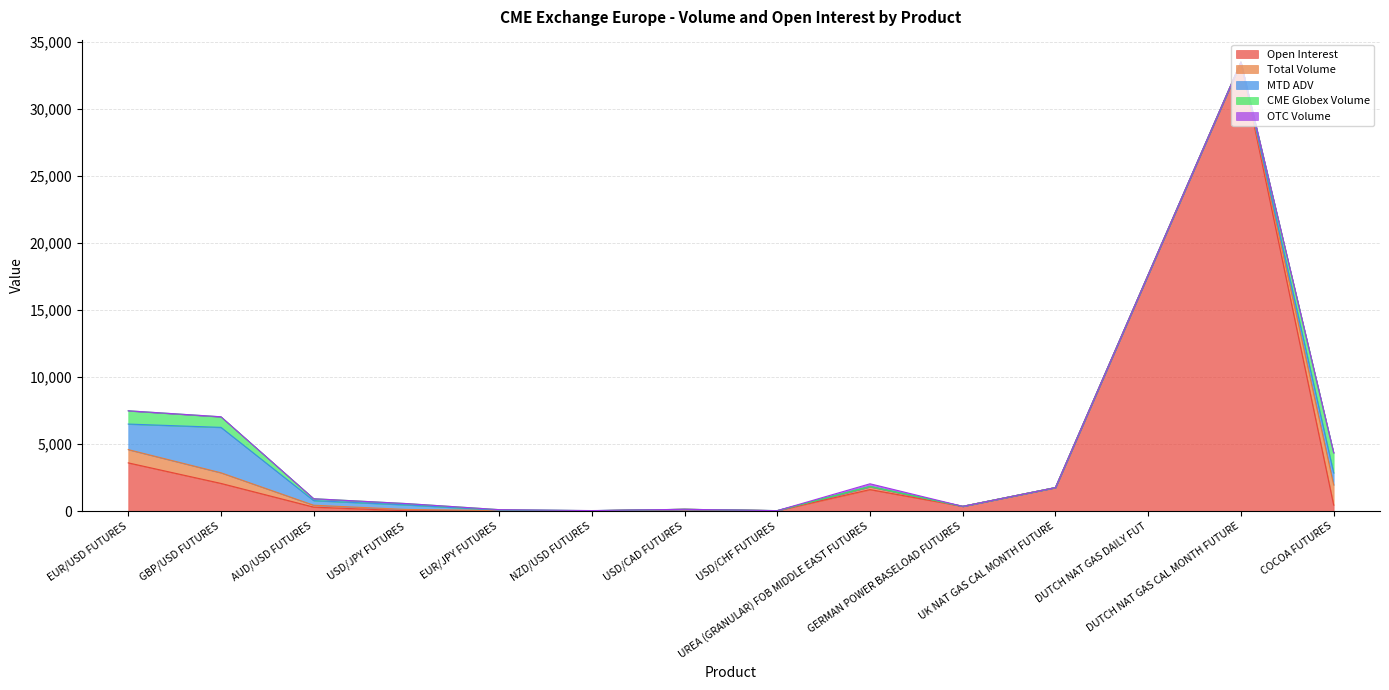

Which has a higher value, DUTCH NAT GAS DAILY FUT or COCOA FUTURES?

DUTCH NAT GAS DAILY FUT